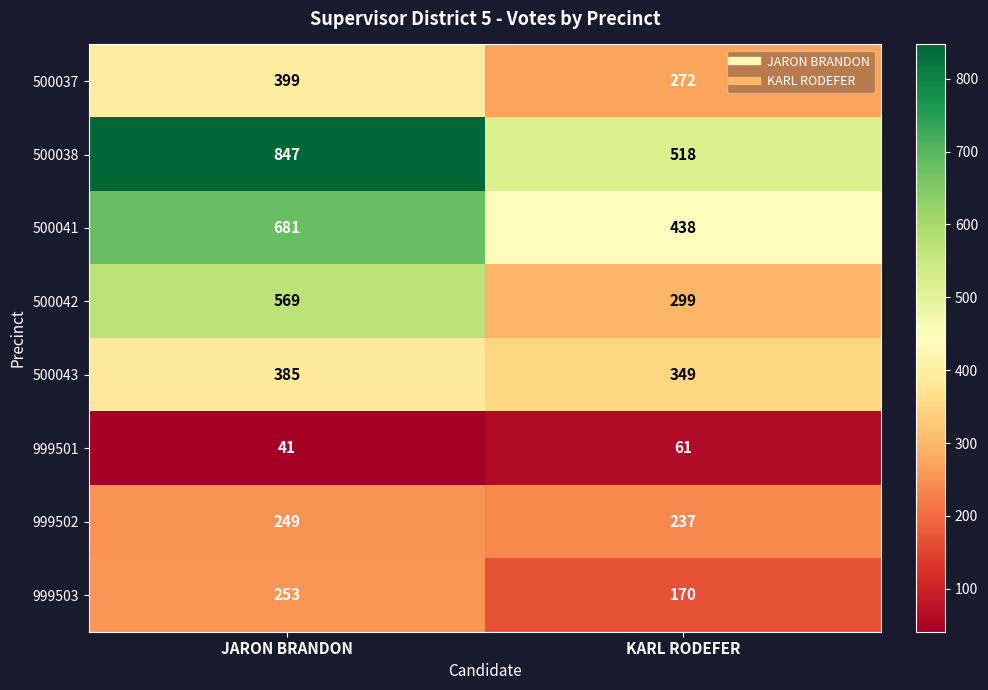

What is the lowest value of the 500038 series?

518